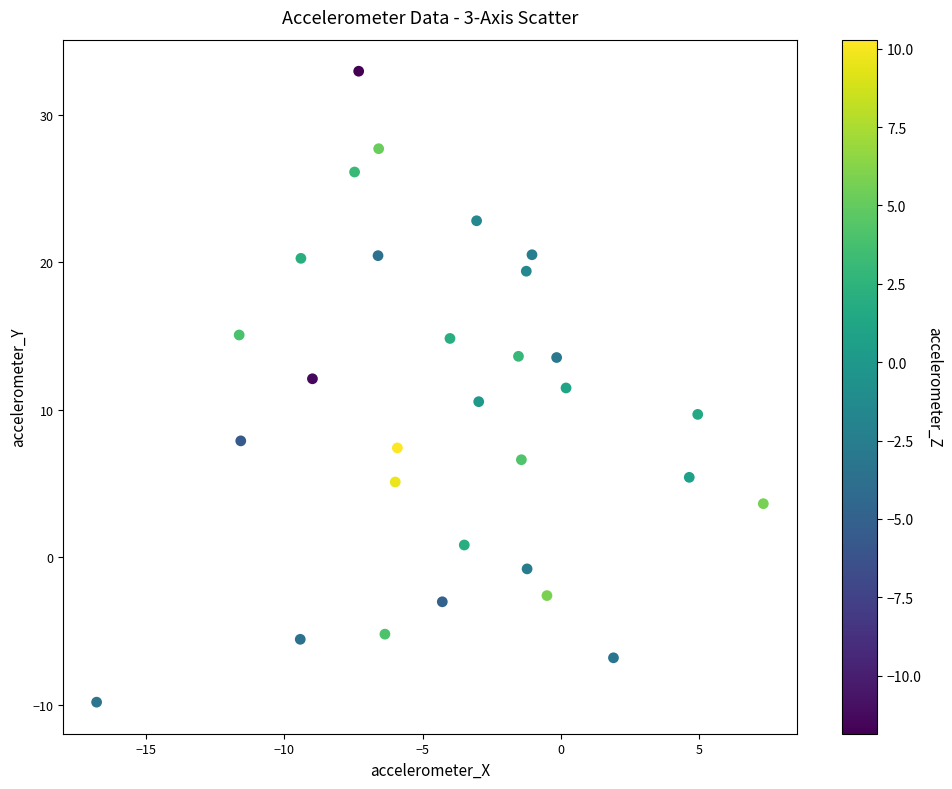

What is the range of Y values (max minus min)?

42.8